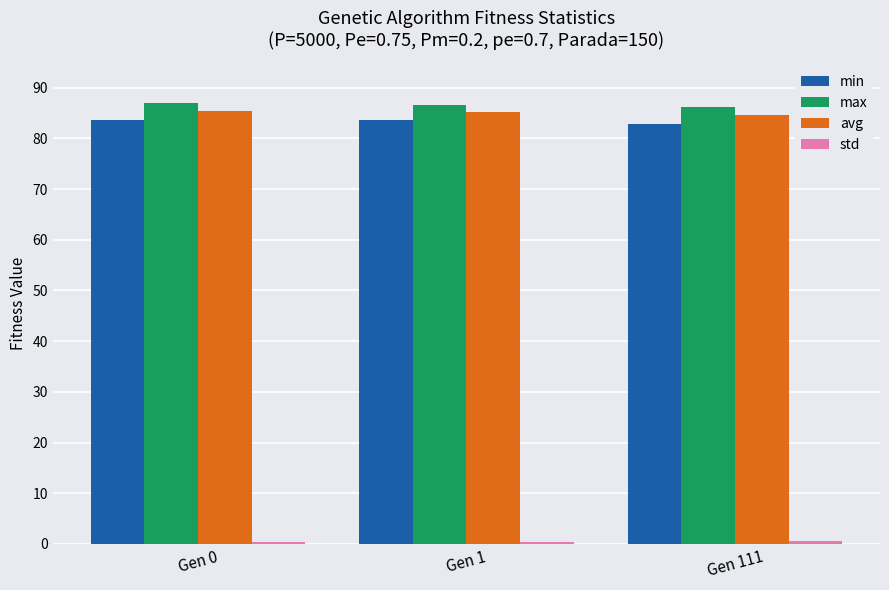

What is the difference between the highest and lowest values at Gen 0?

86.5